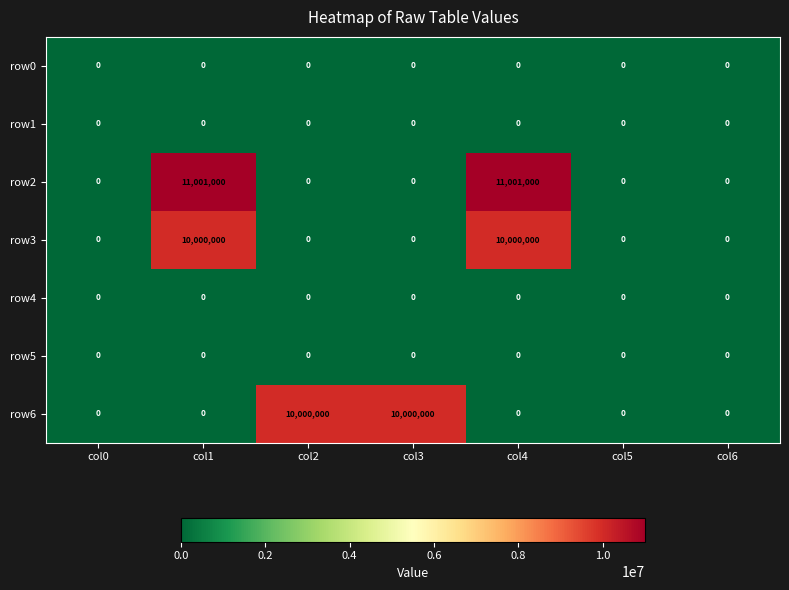

What is the highest value of the row3 series?

10000000